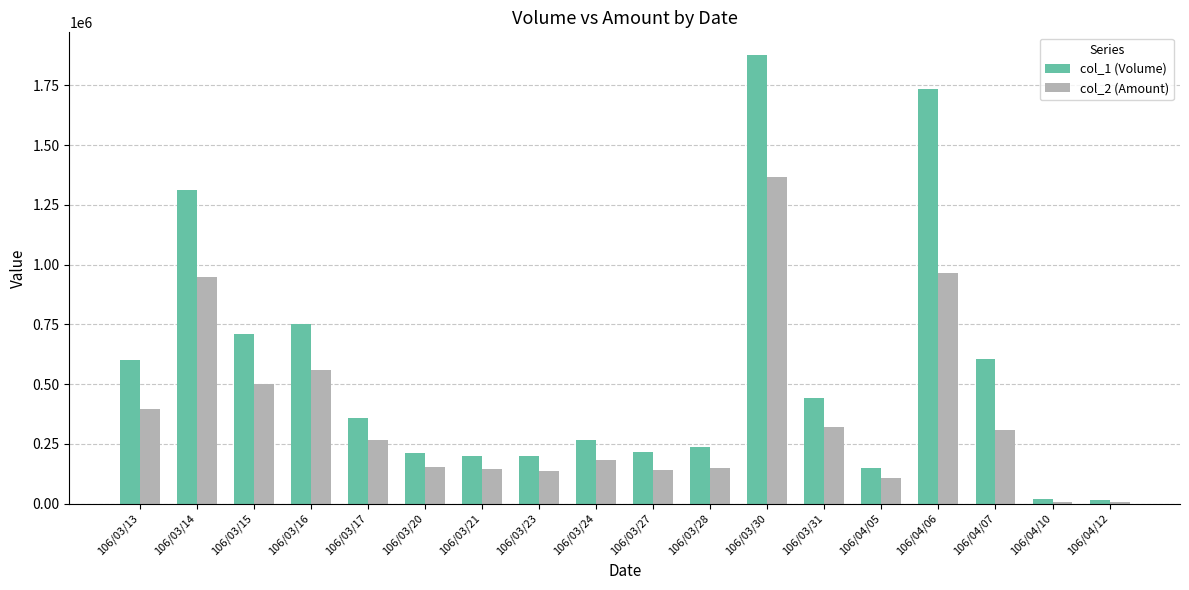

Which series changed the most between 106/03/16 and 106/03/20?

col_1 (Volume)